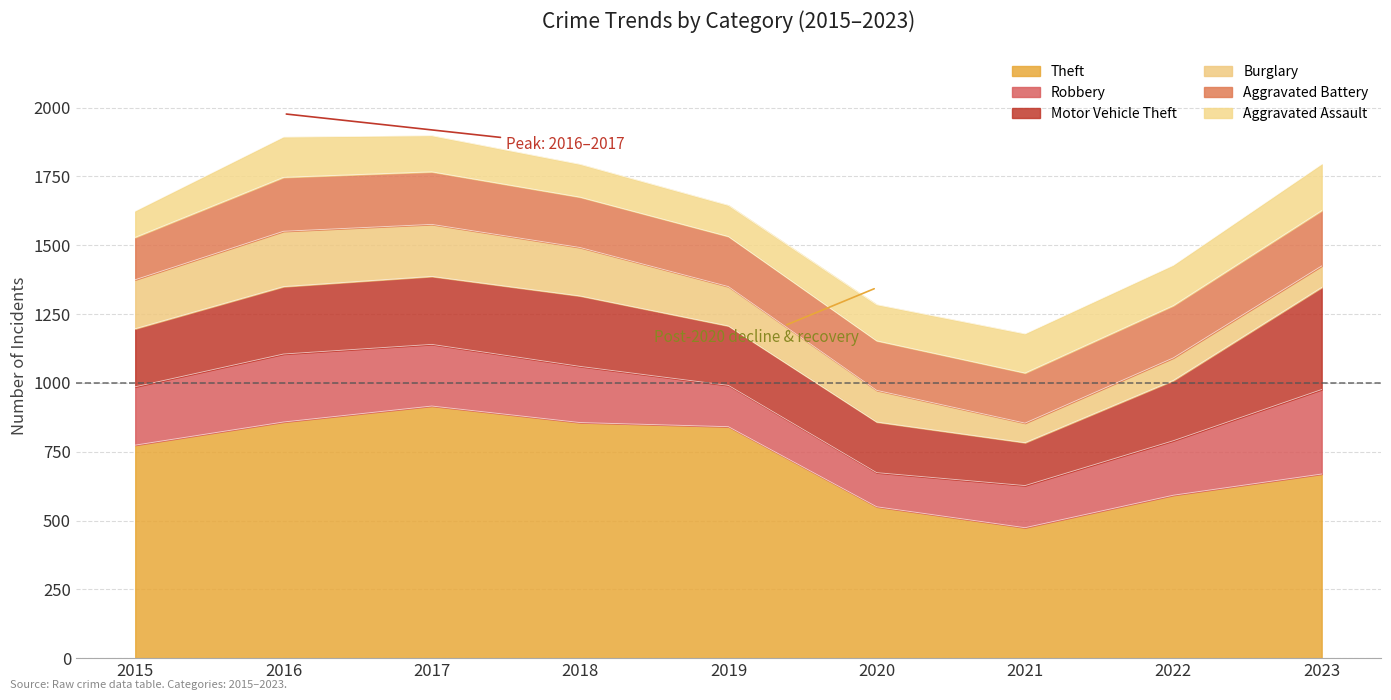

At which label does Aggravated Assault reach its minimum?

2015